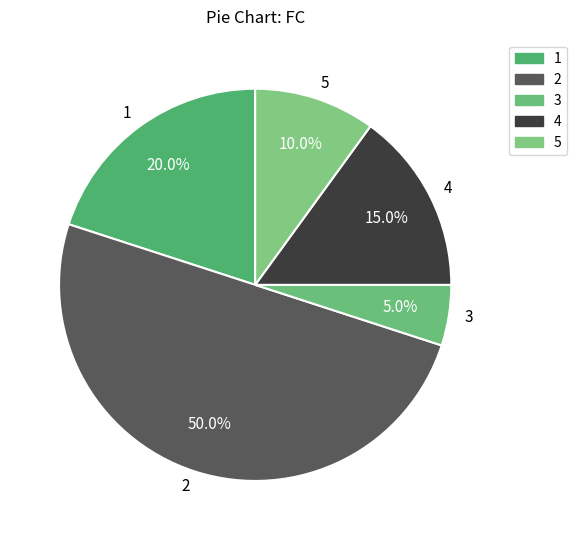

How much of the chart is everything except 1?

80.0%